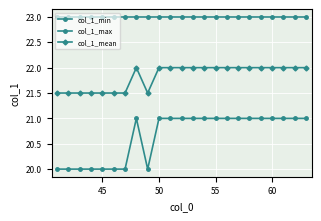

How many interior local valleys does the col_1_mean series have?

1